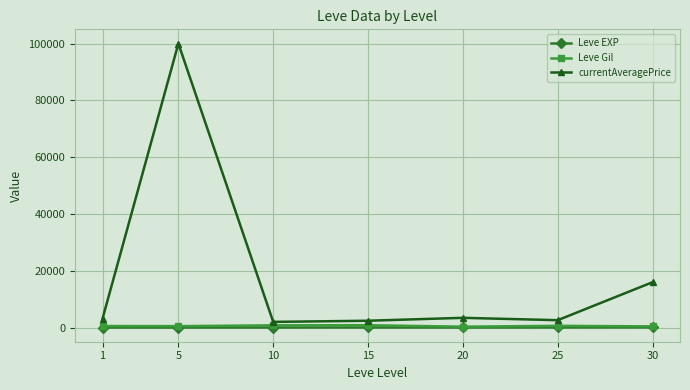

Which series has the largest total across all categories?

currentAveragePrice